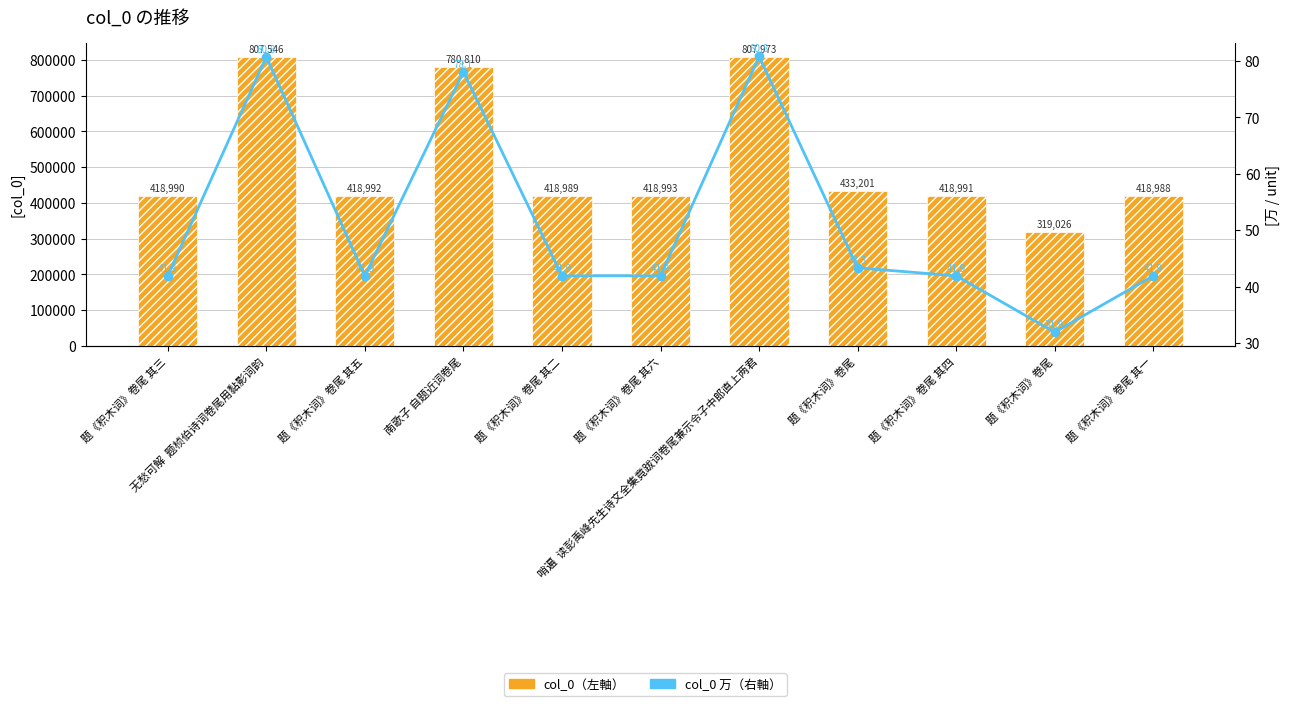

Rank the categories by col_0 value from lowest to highest.

题《积木词》卷尾, 题《积木词》卷尾 其一, 题《积木词》卷尾 其二, 题《积木词》卷尾 其三, 题《积木词》卷尾 其四, 题《积木词》卷尾 其五, 题《积木词》卷尾 其六, 题《积木词》卷尾, 南歌子 自题近词卷尾, 无愁可解  题桢伯诗词卷尾用黏影词韵, 哨遍  读彭禹峰先生诗文全集竟跋词卷尾兼示令子中郎直上两君